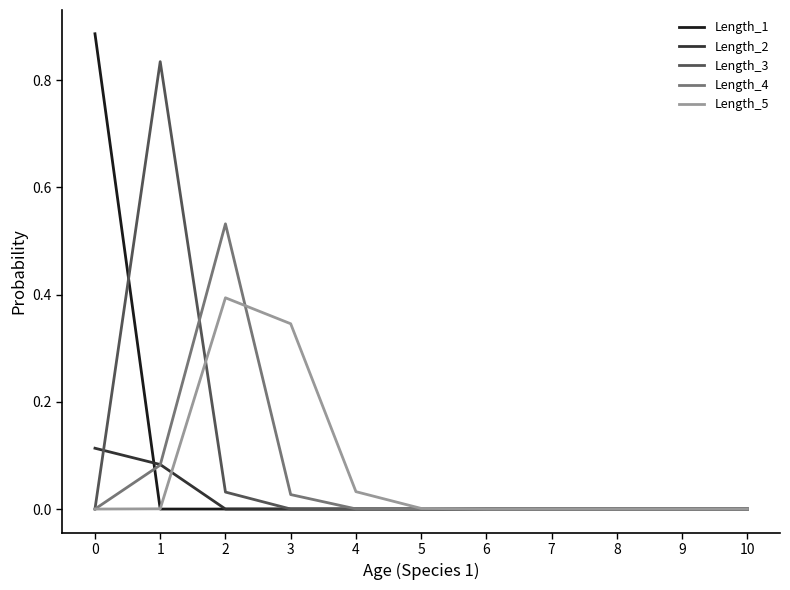

Is it true that Length_4 equals 0.0 at 8?

True